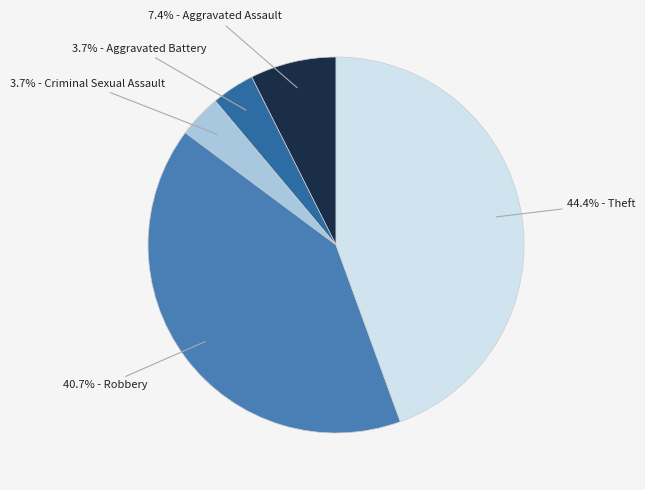

Count the number of slices in the pie.

5